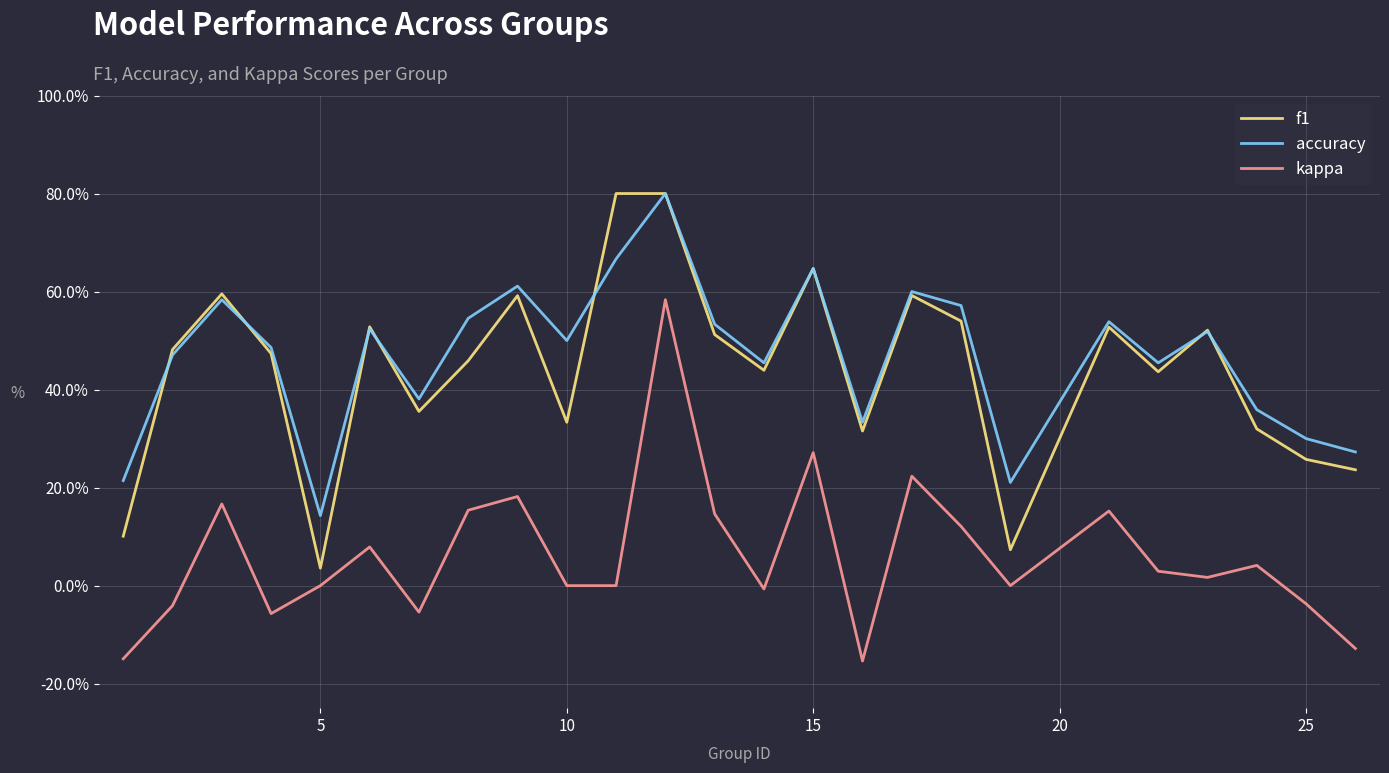

Which series has the widest spread of values?

f1